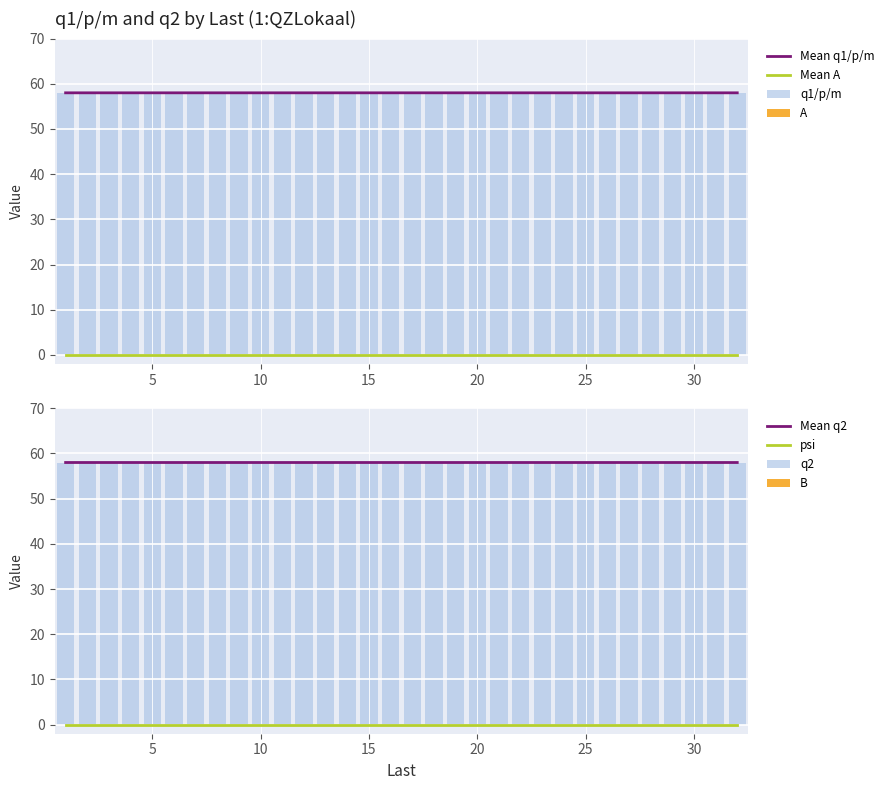

The B series shows 0.0 at 3. True or false?

True